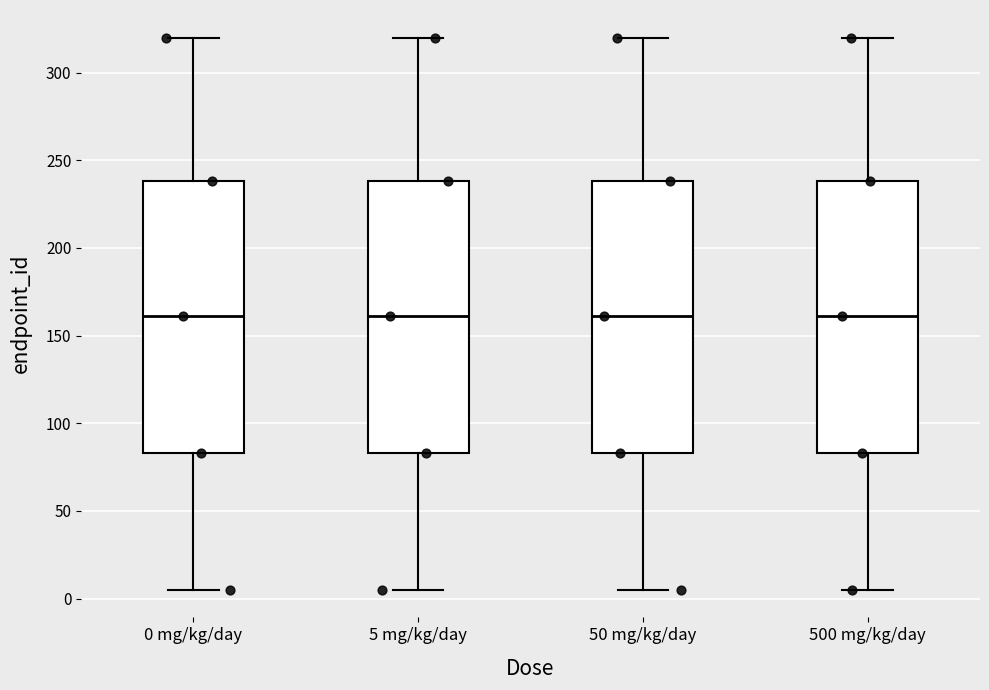

Reading left to right, transcribe this box plot: for each box, give where its median line is, the range the box spans, and where its two whiskers end, as read against the y-axis. The values are not printed on the chart, so give them approximately, as read against the axis.

0 mg/kg/day: median 160, box 85 to 240, whiskers 5 to 320
5 mg/kg/day: median 160, box 85 to 240, whiskers 5 to 320
50 mg/kg/day: median 160, box 85 to 240, whiskers 5 to 320
500 mg/kg/day: median 160, box 85 to 240, whiskers 5 to 320